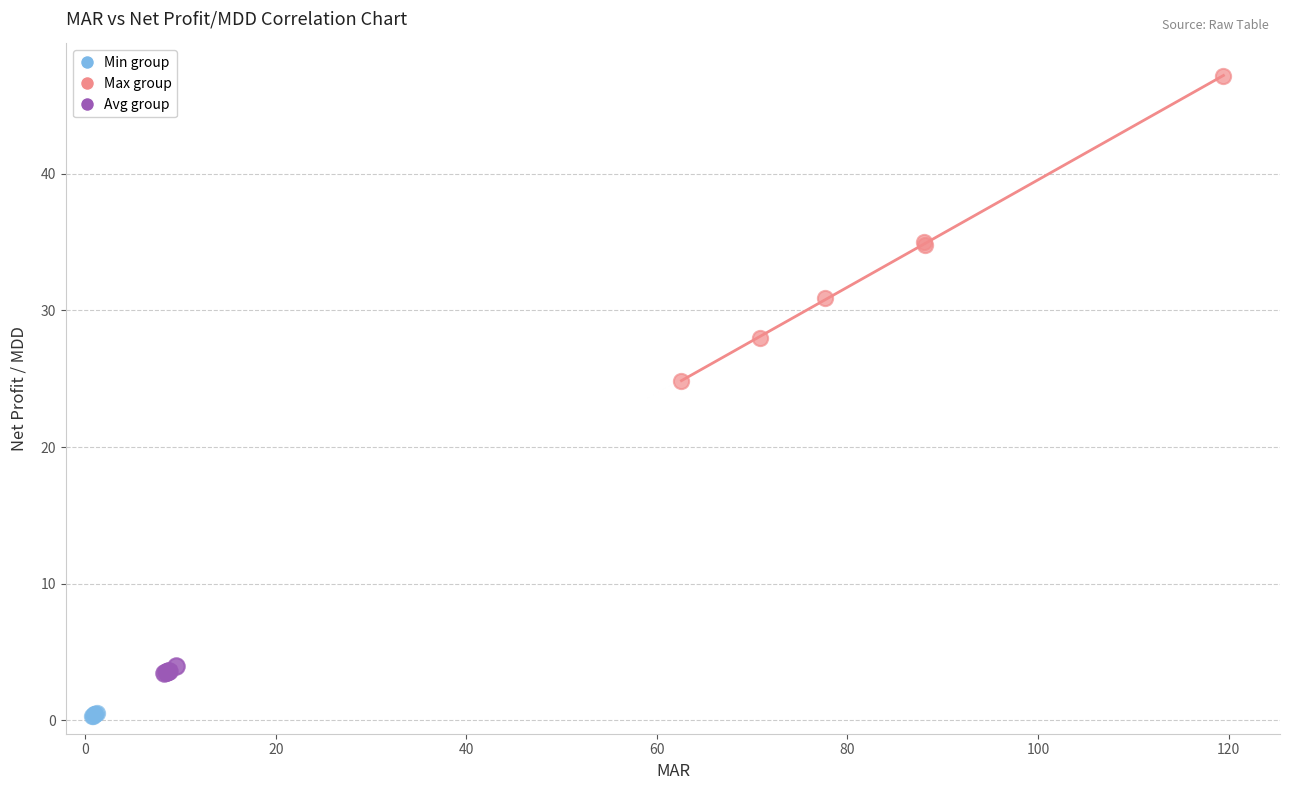

Which series contains the highest Y value?

Max group